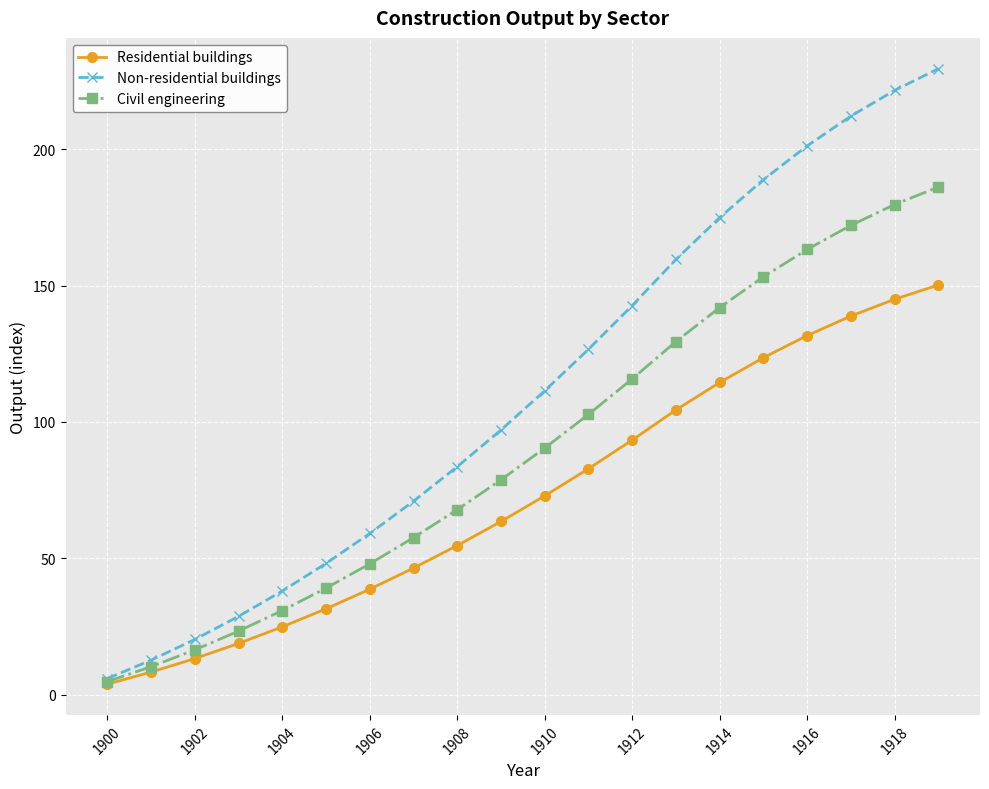

What is the value of the Non-residential buildings point at the 3rd from the left?

20.2